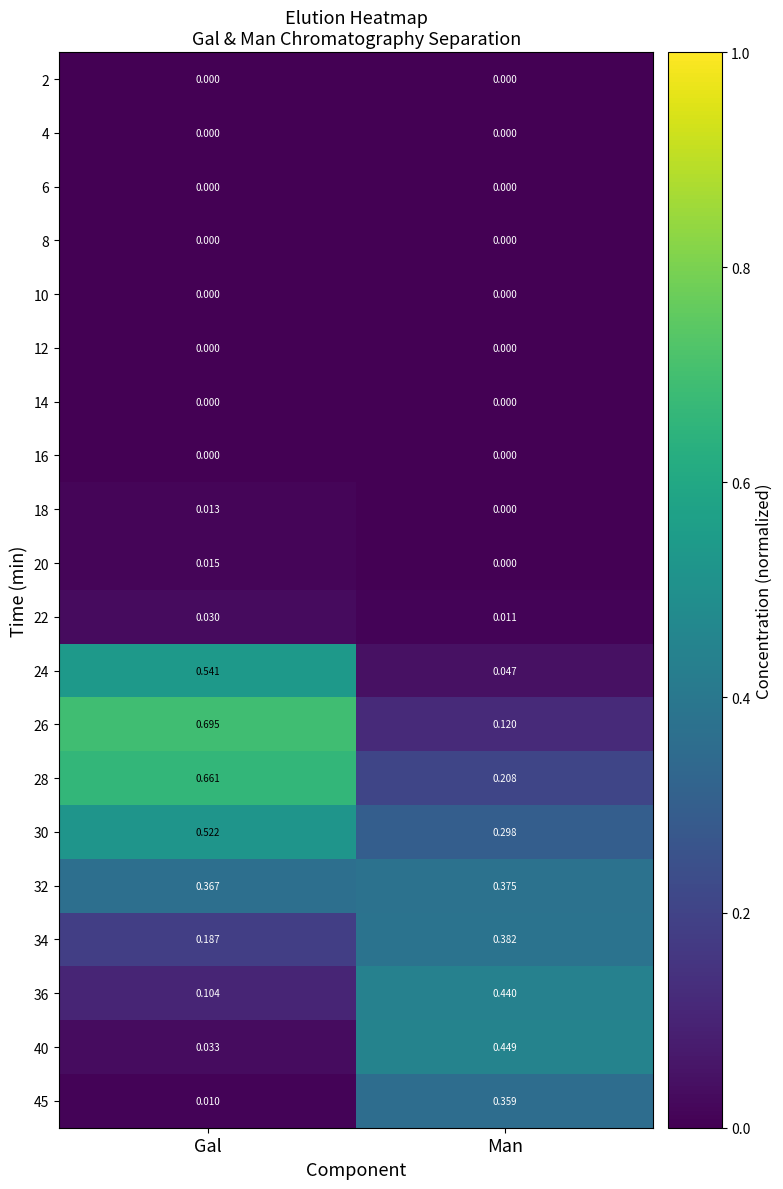

Which category has the highest value across all series?

Gal